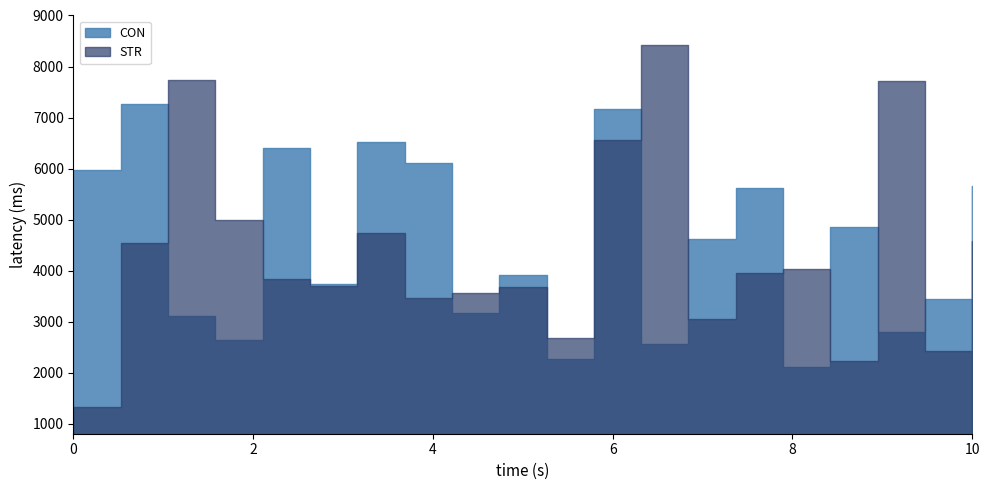

What are all the series names shown in the legend?

CON, STR